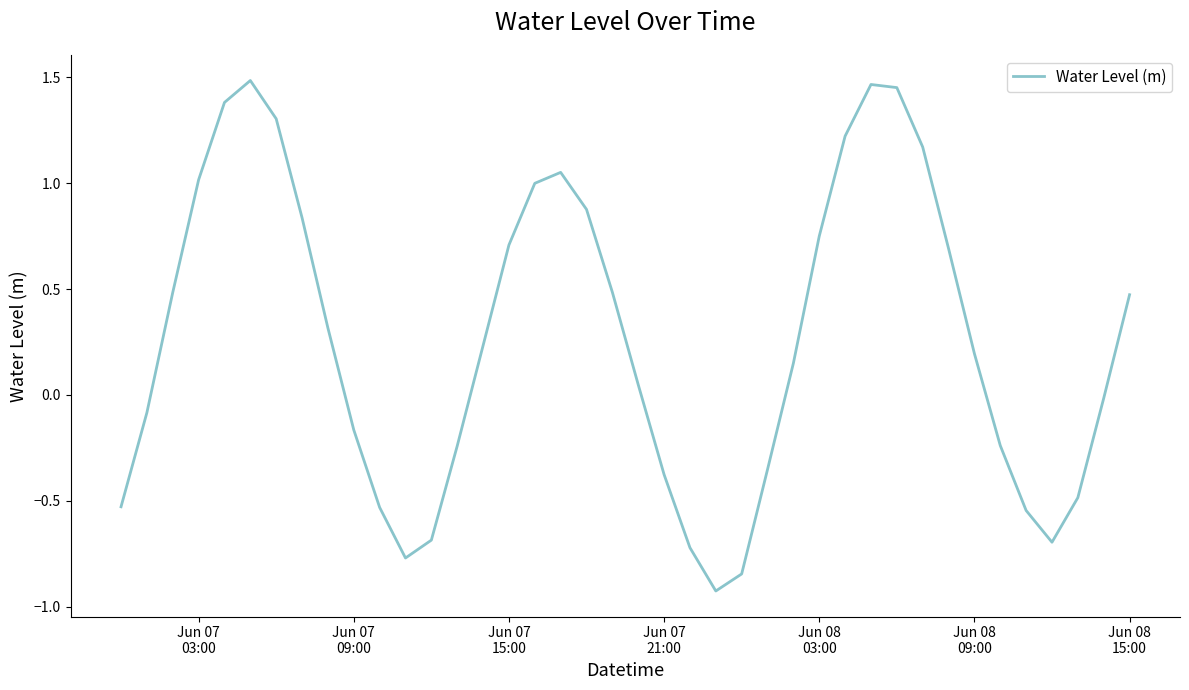

What is the difference between the second highest and minimum values?

2.4